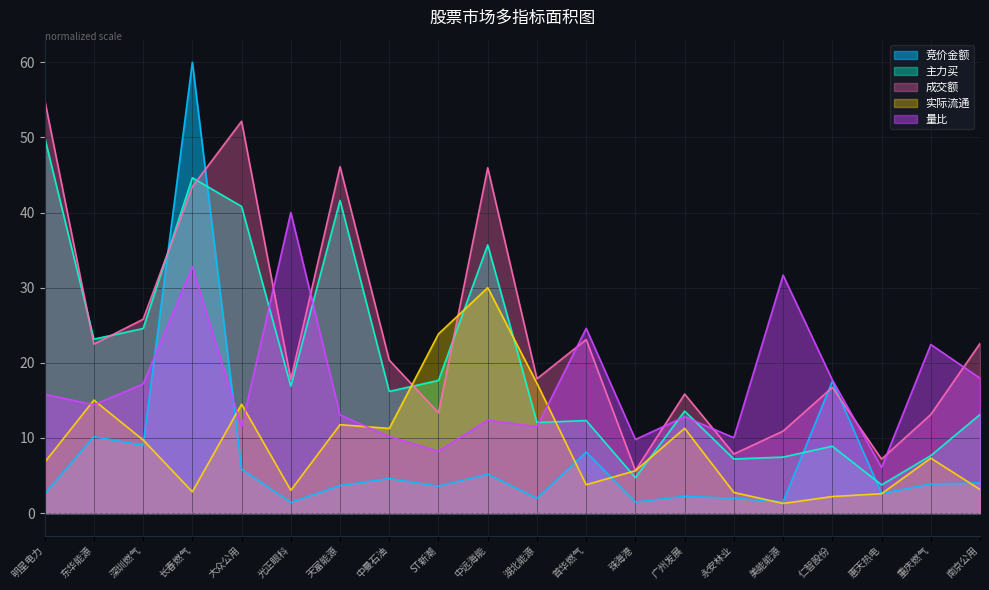

What is the difference between the highest and lowest values at 首华燃气?

20.8